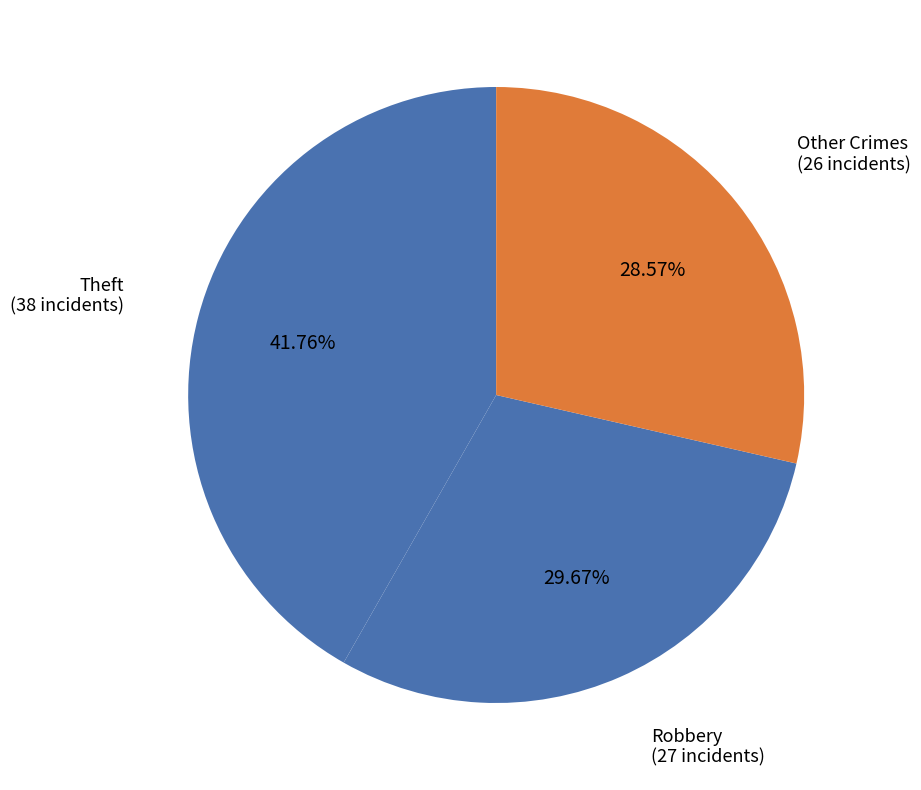

True or false: Theft accounts for 54% of the total.

False